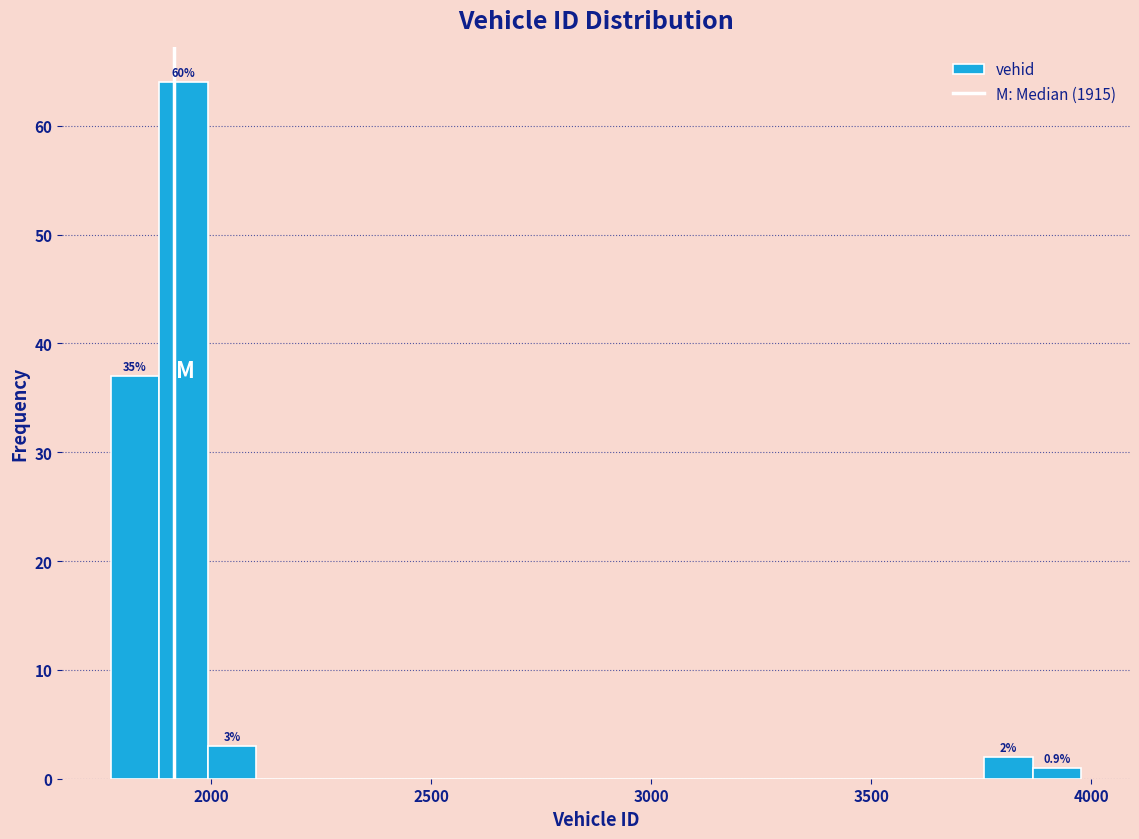

Around what value on the x-axis is the tallest bar? Give the approximate position of its centre, as read against the axis.

1950